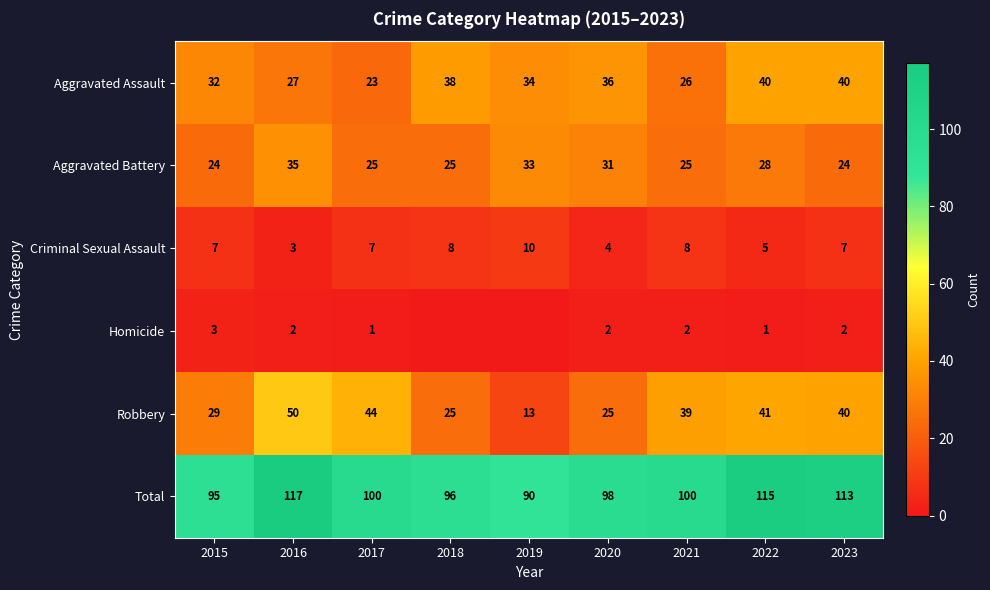

At 2015, list the series in order from smallest to largest.

Homicide, Criminal Sexual Assault, Aggravated Battery, Robbery, Aggravated Assault, Total